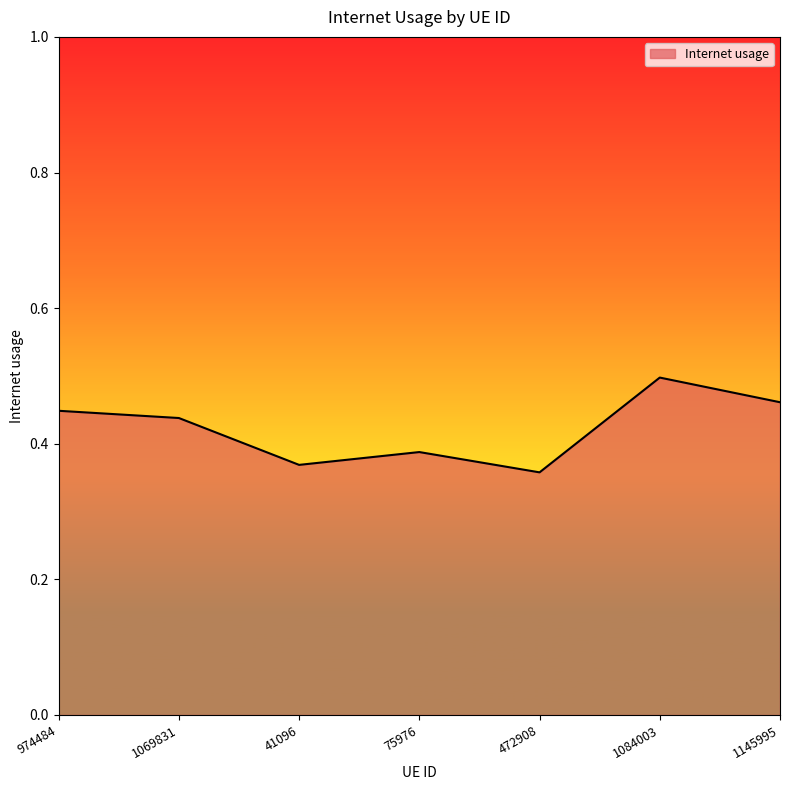

How many values are between 0 and 1?

7